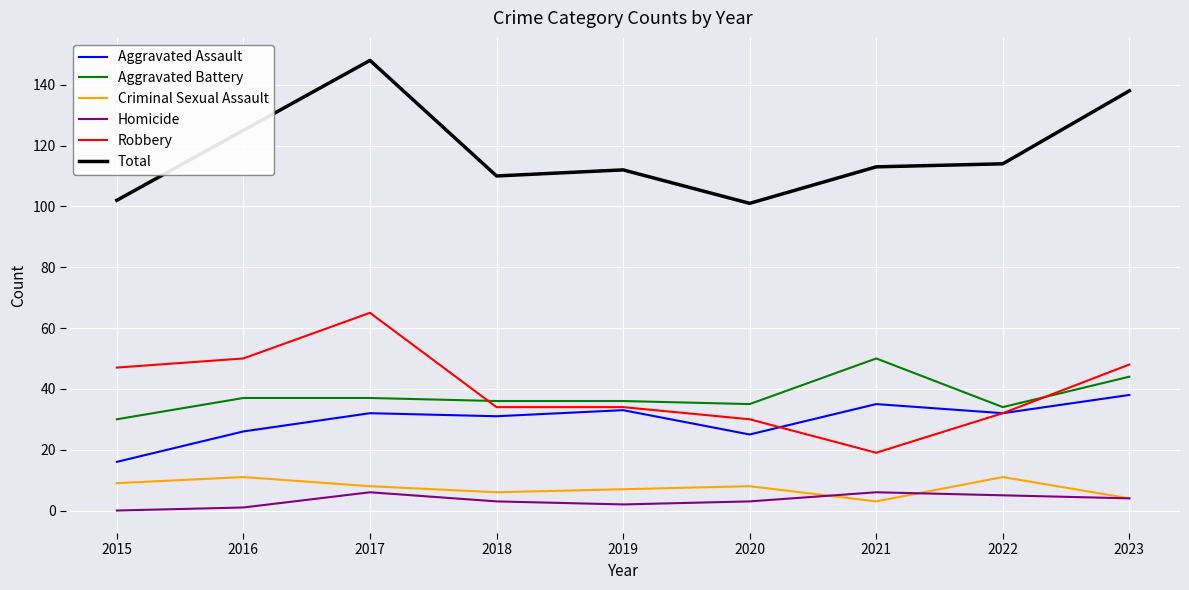

What is the difference between the highest and lowest values at 2022?

109